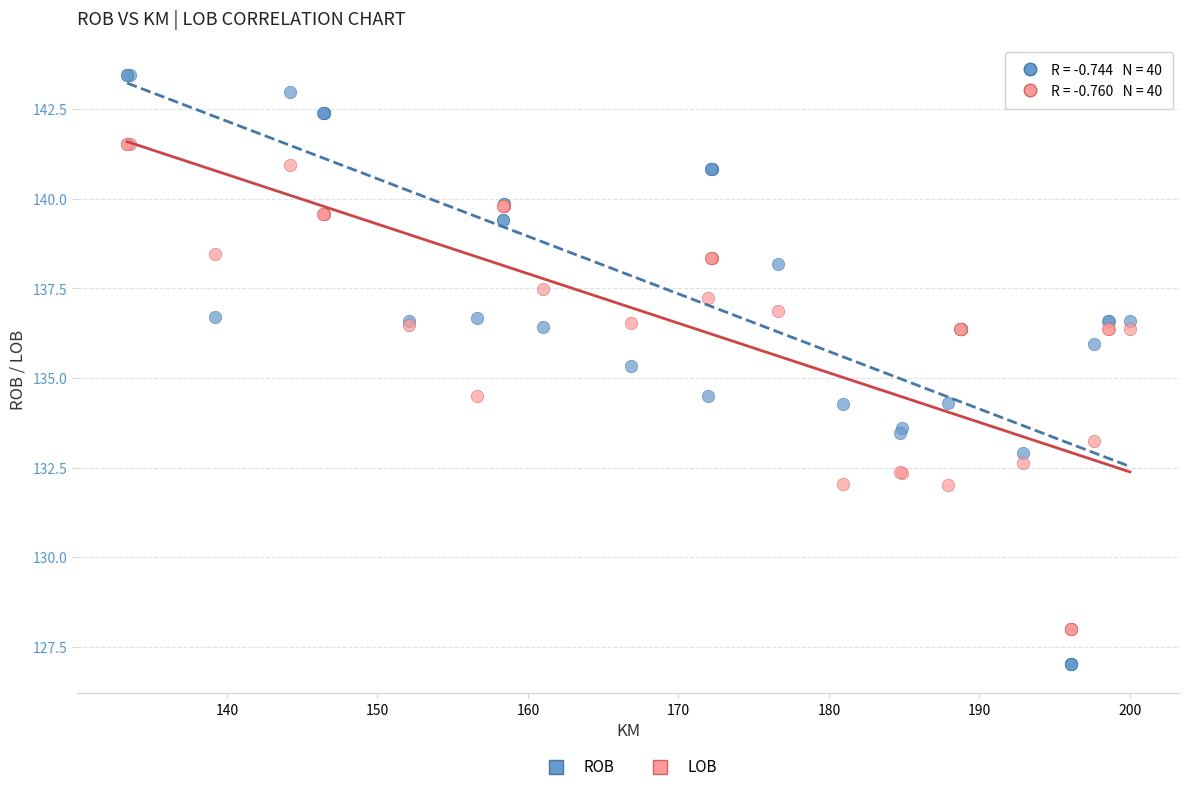

Which series has the widest spread of Y values?

ROB